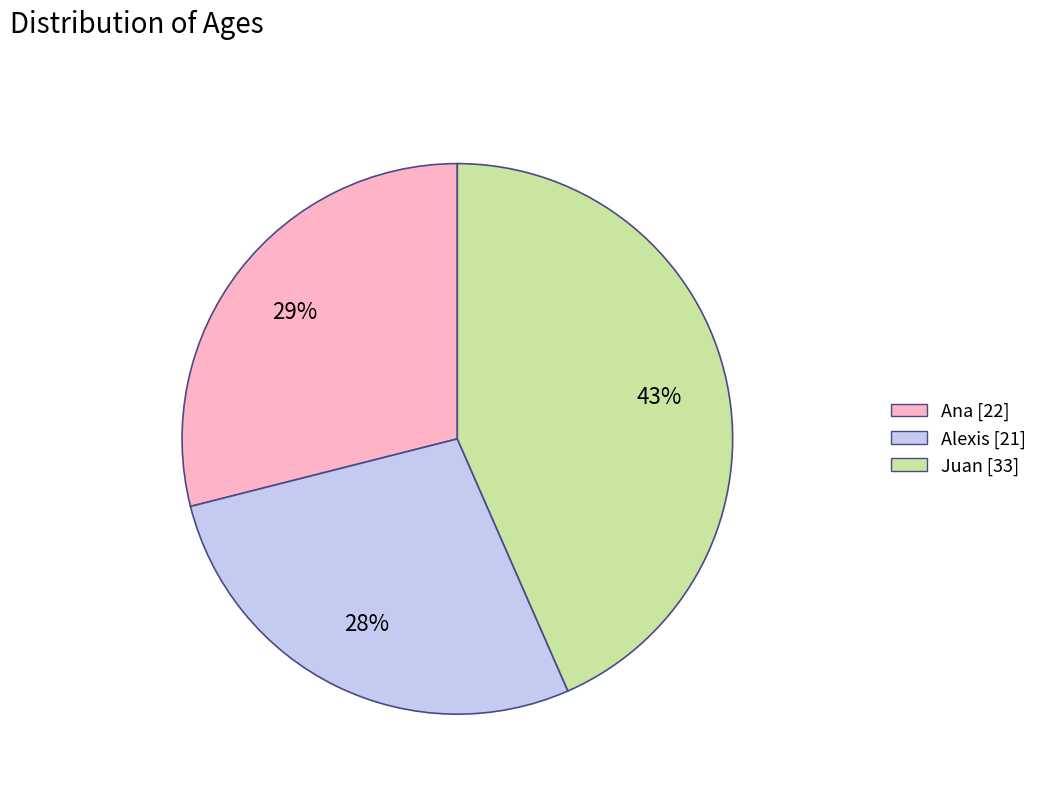

Which category has the biggest portion of the pie?

Juan